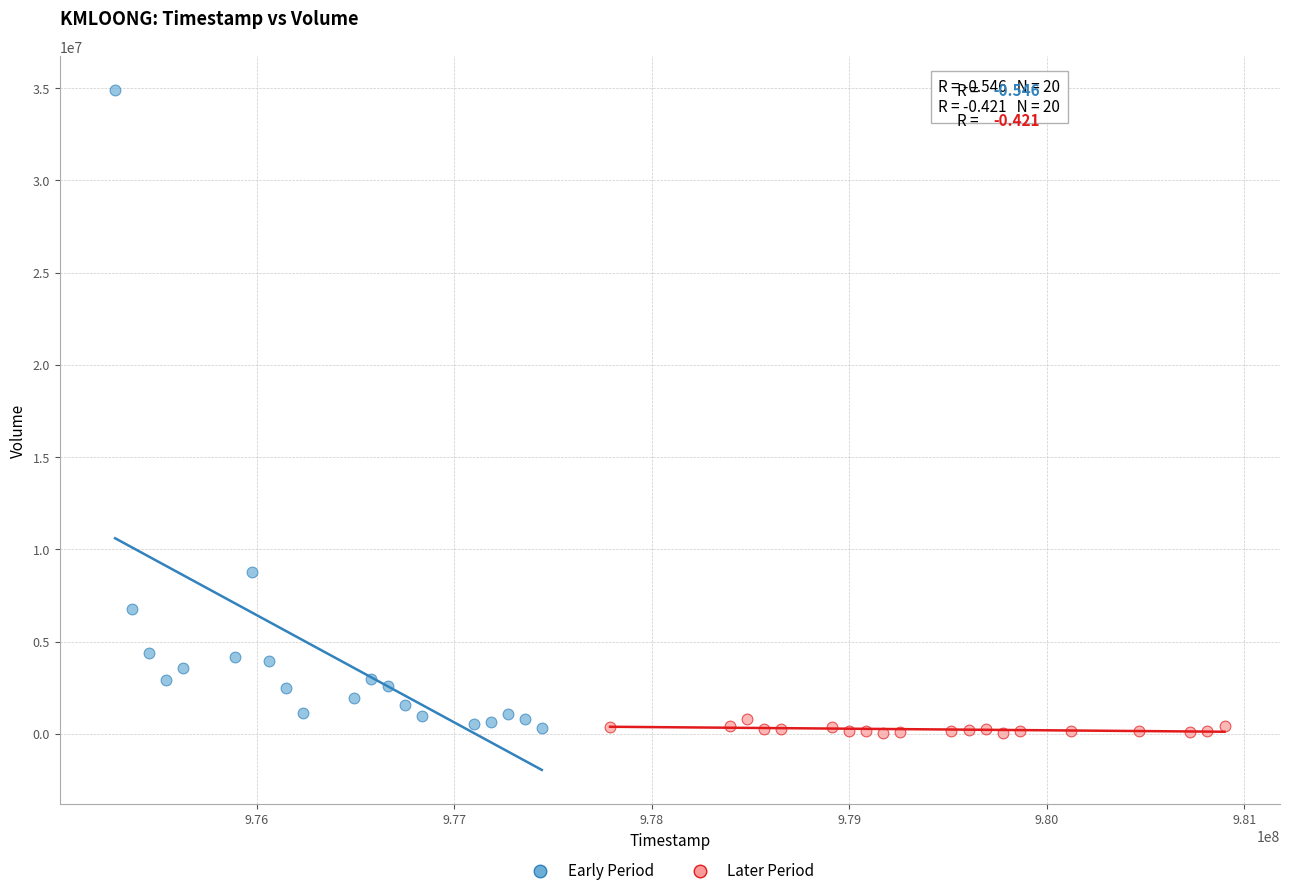

What are all the series names shown in the legend?

Early Period, Later Period